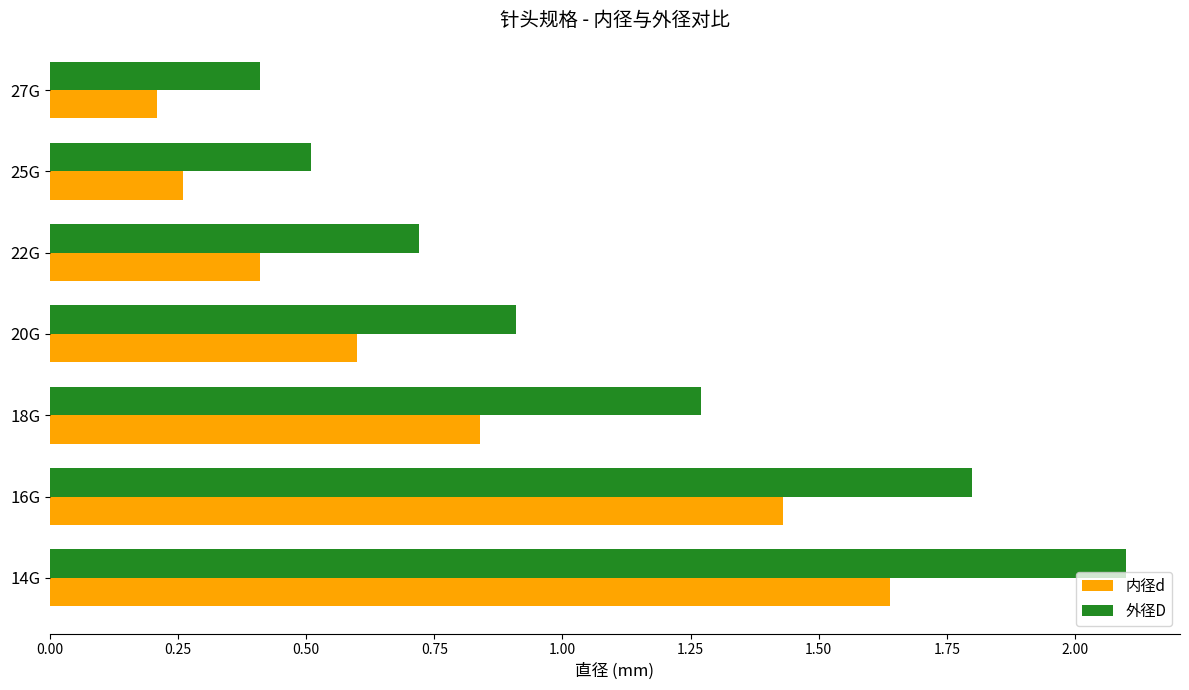

What is the highest value of the 外径D series?

2.1